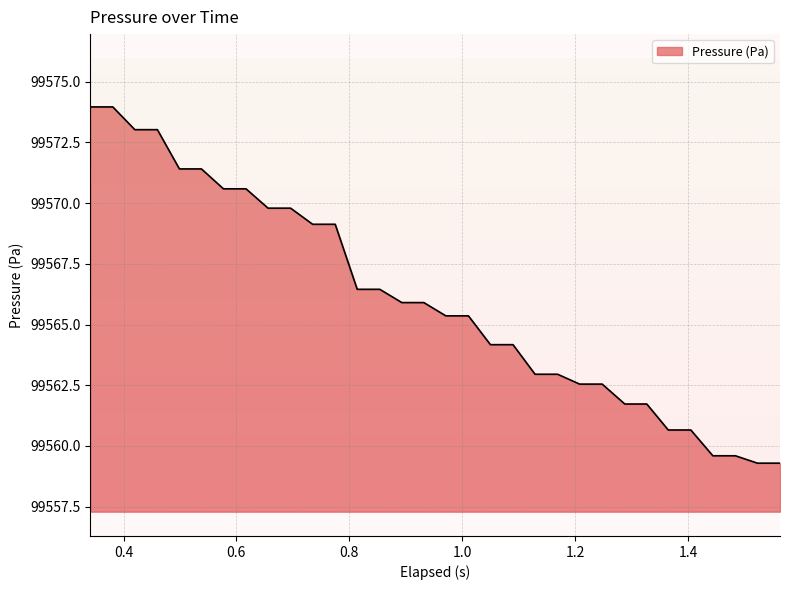

What is the difference between the maximum and minimum values?

14.7